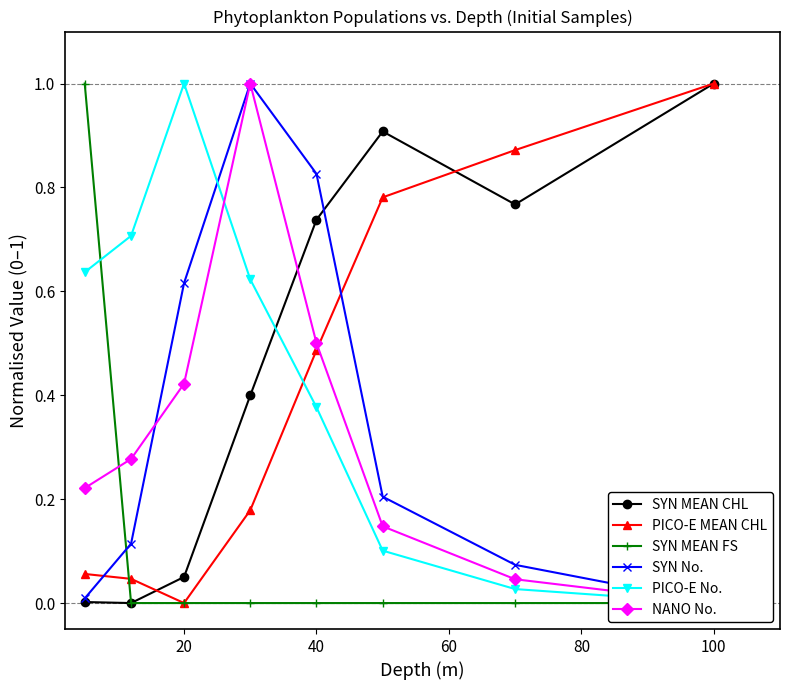

What is the maximum value for SYN MEAN CHL?

1.0